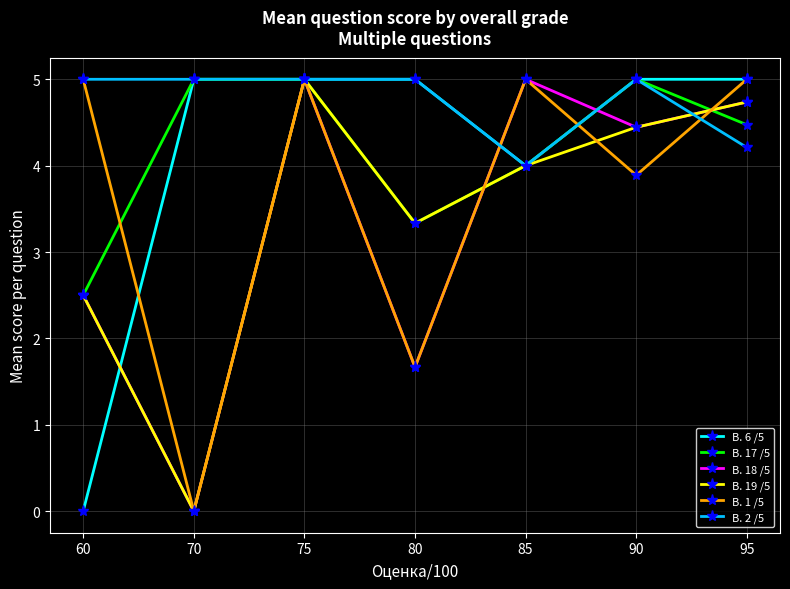

What is the value of the В. 6 /5 point at the 6th from the left?

5.0